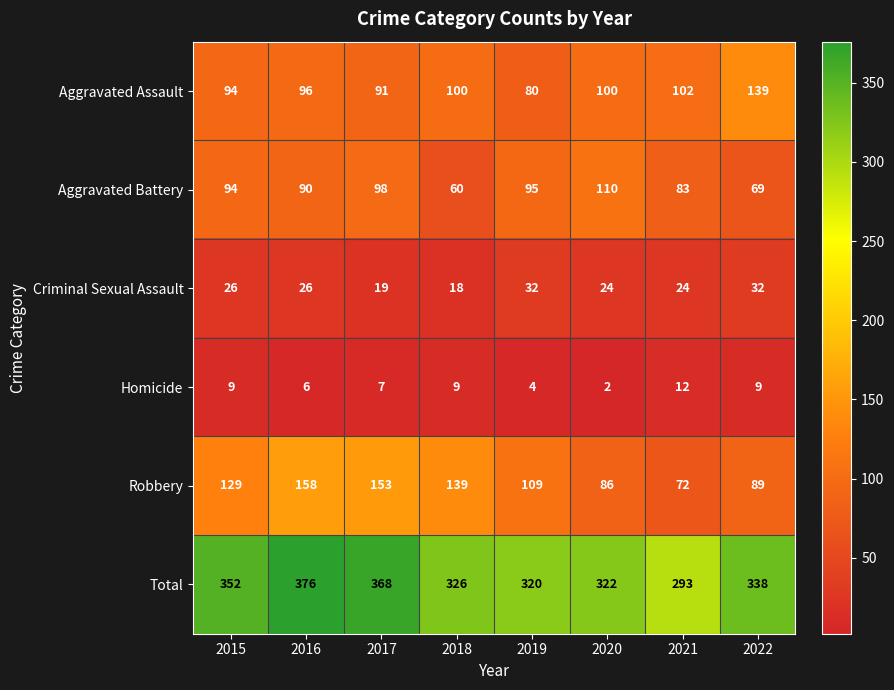

Which category has the lowest value across all series?

2020